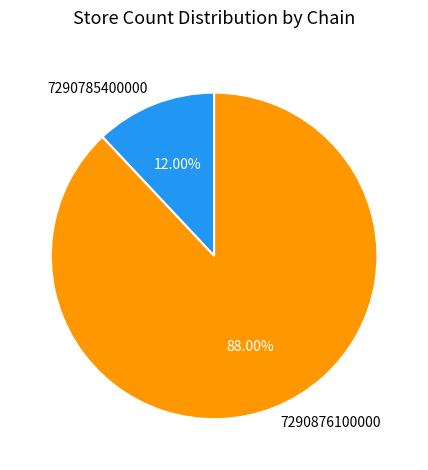

The 7290876100000 slice represents 88% of the pie. True or false?

True